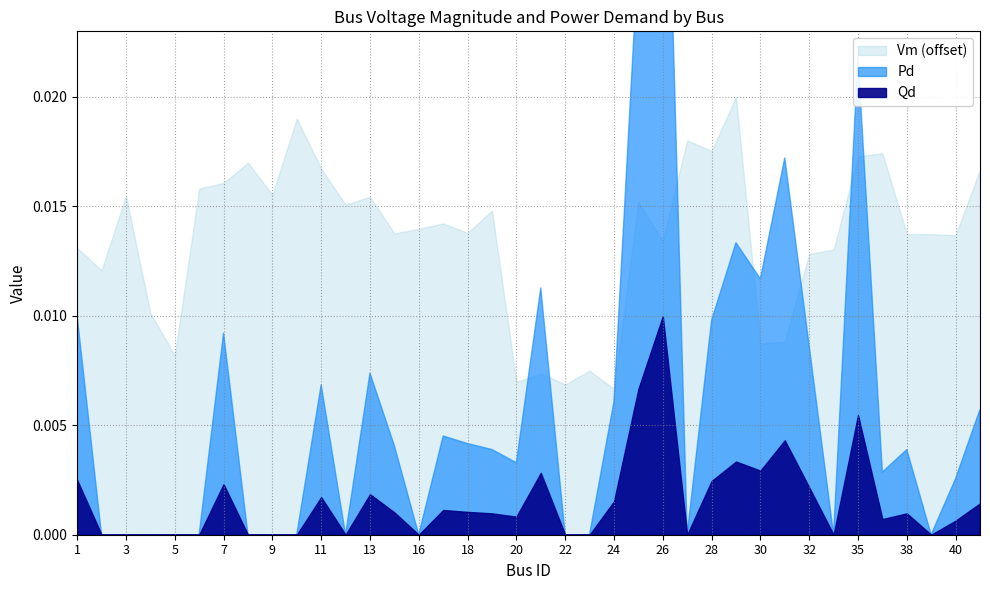

At which label is Pd closest to 0?

2